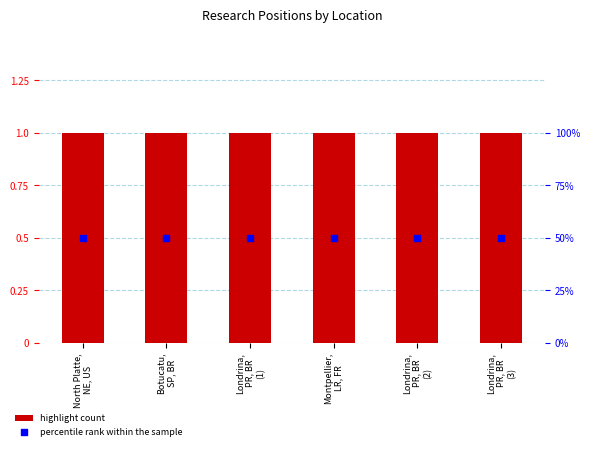

Which series has the largest total across all categories?

percentile rank within the sample